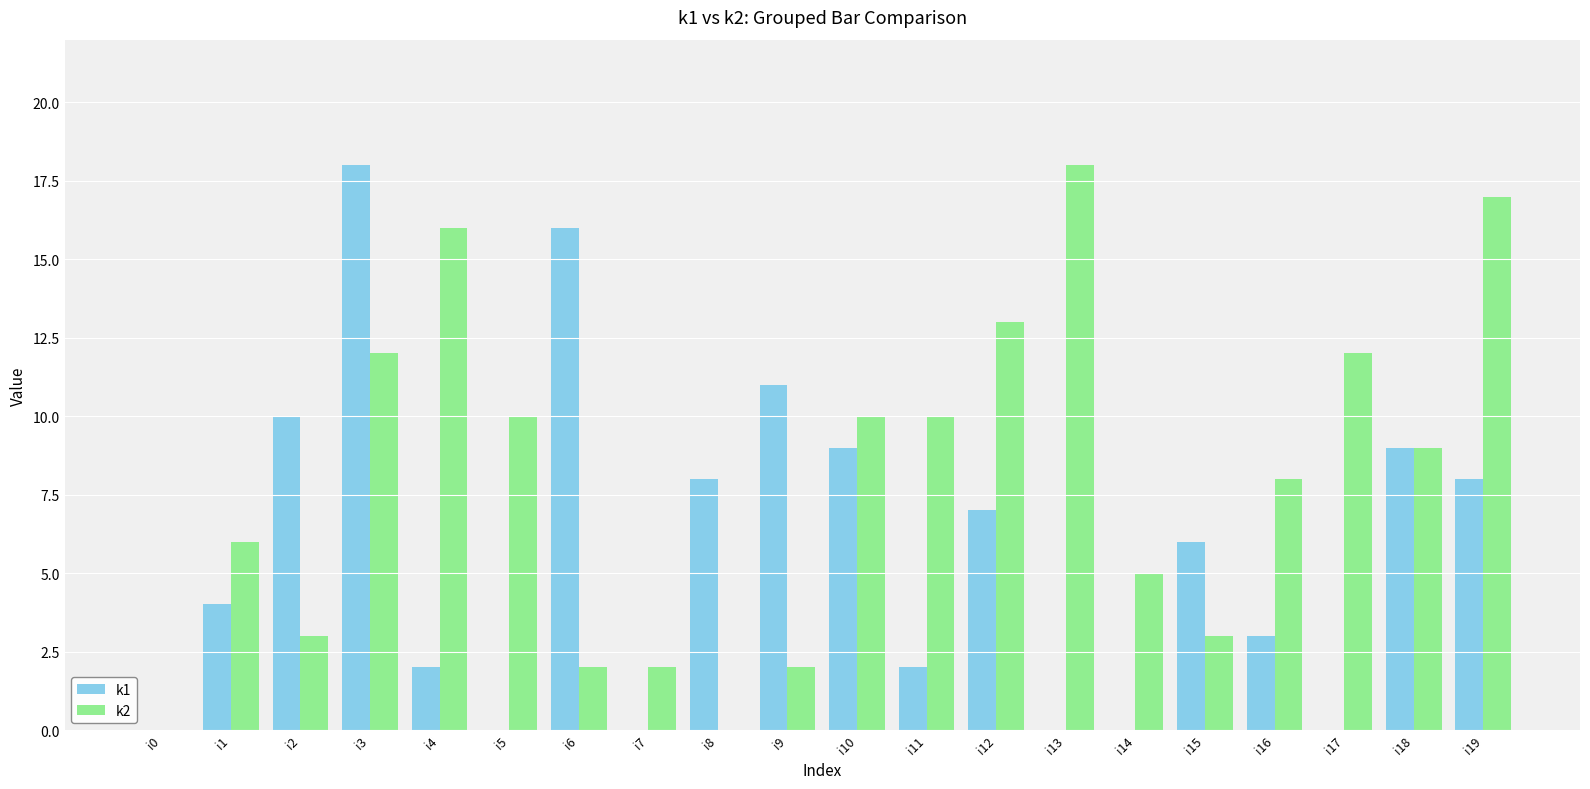

How many groups of bars are there?

20